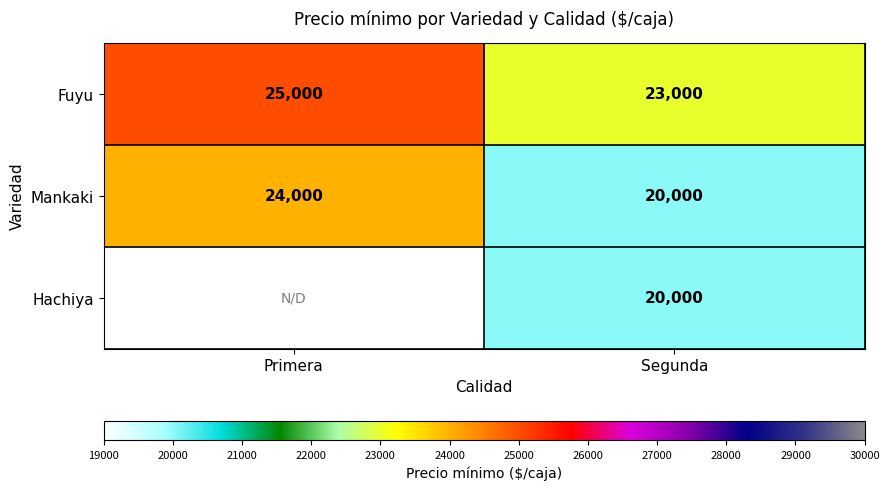

What is the total value across all series at Segunda?

63000